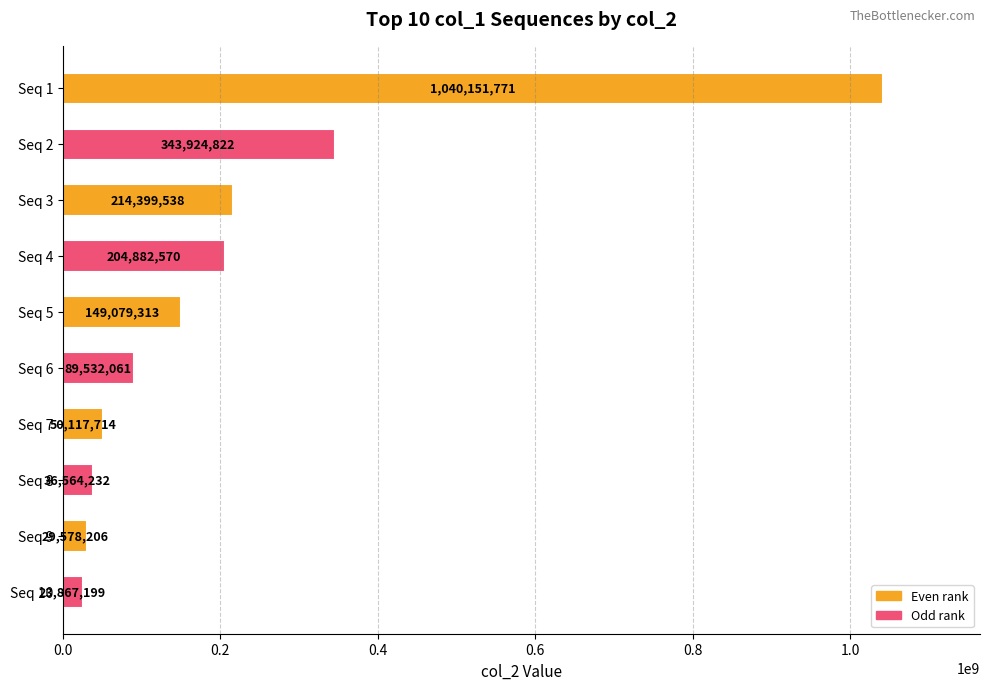

What is the value of the 7th bar from the top?

50117714